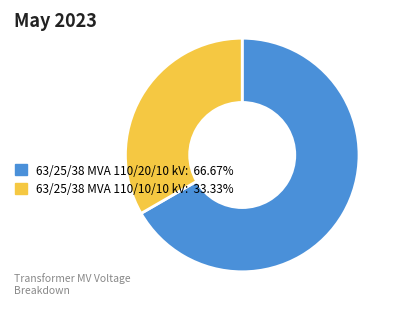

Do 63/25/38 MVA 110/20/10 kV and 63/25/38 MVA 110/10/10 kV together represent more than half of the pie?

Yes